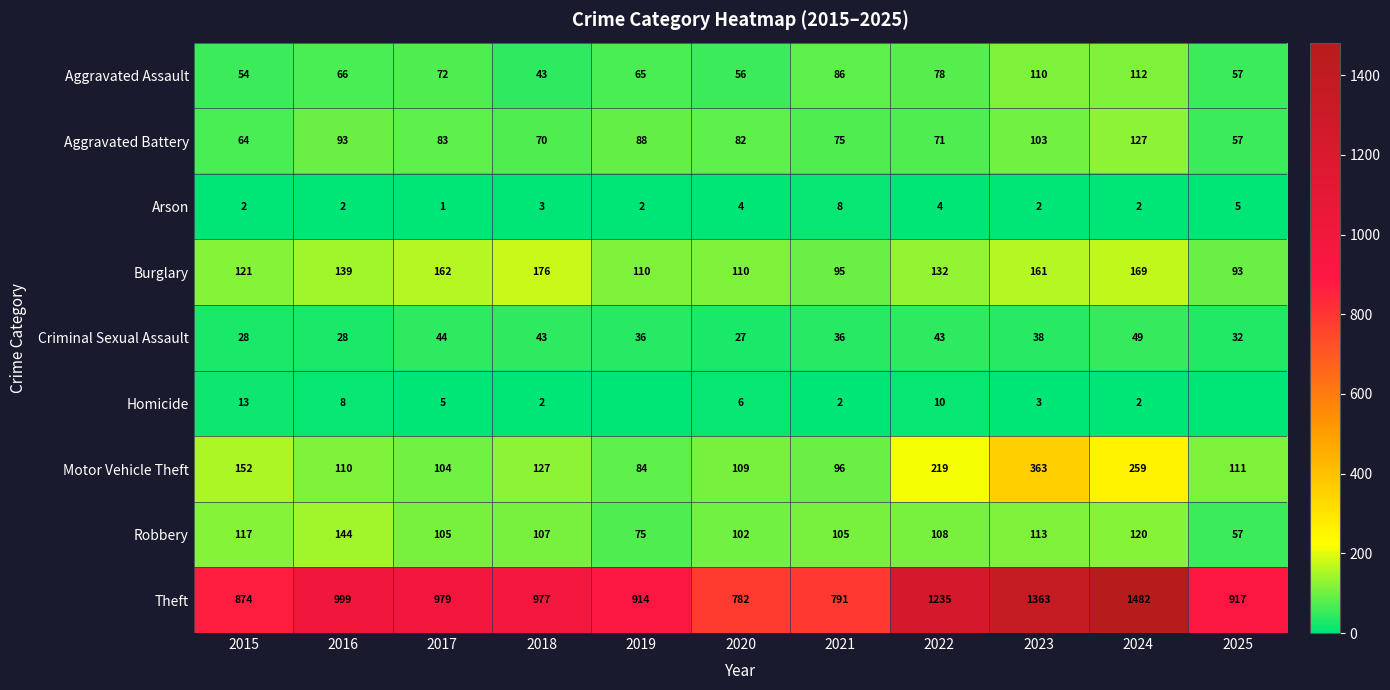

What is the difference between the highest and lowest values at 2022?

1231